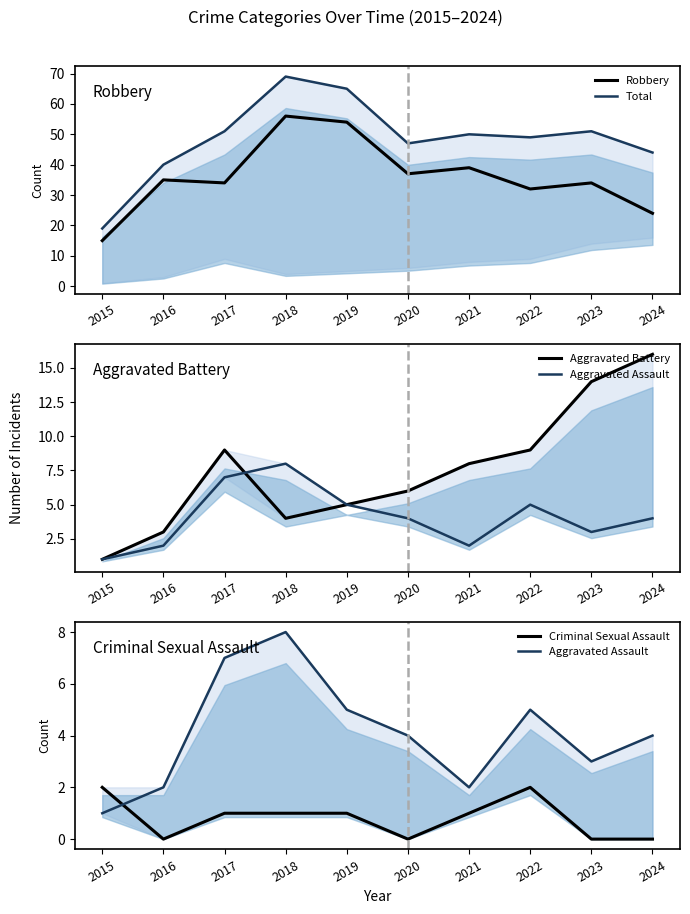

Which category has the lowest value in the Aggravated Assault series?

2015